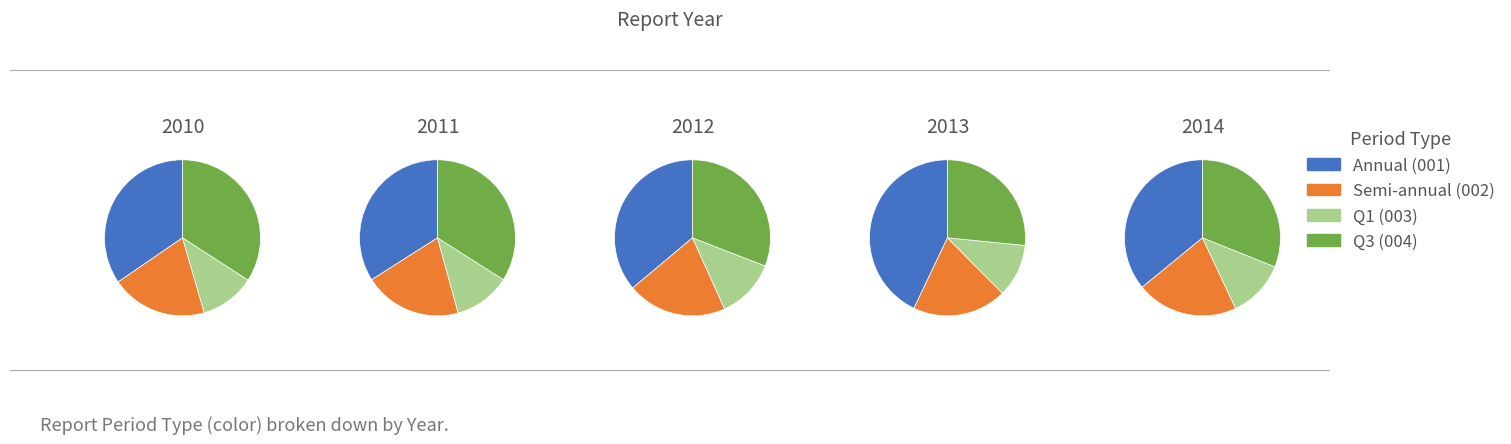

Does 9 represent more than half of the total?

No